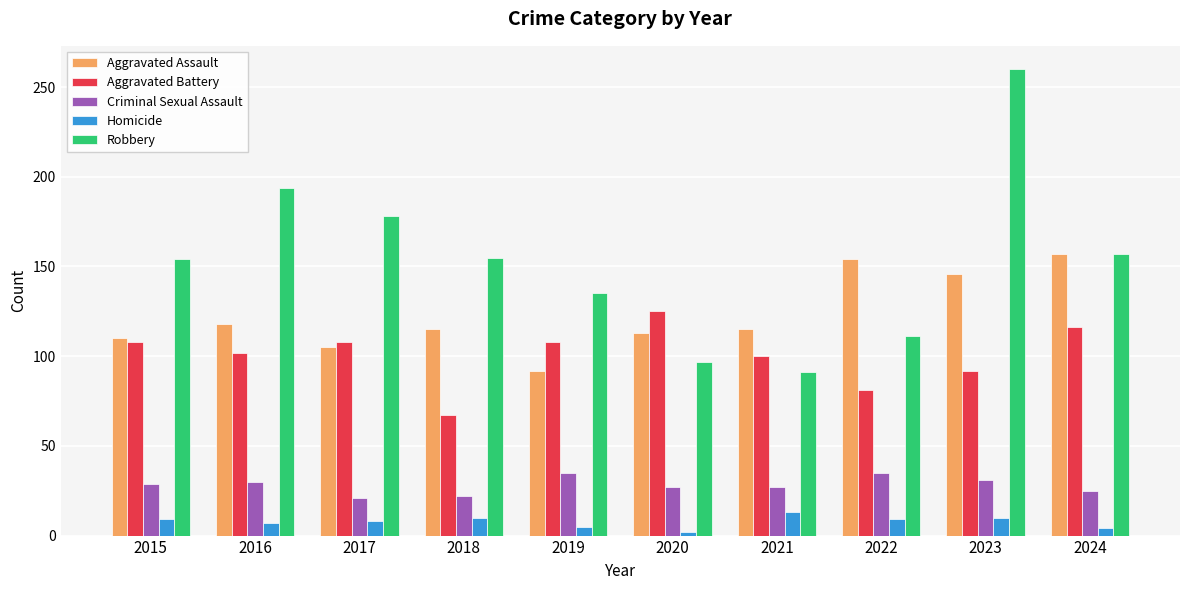

The Robbery series shows 40 at 2022. True or false?

False